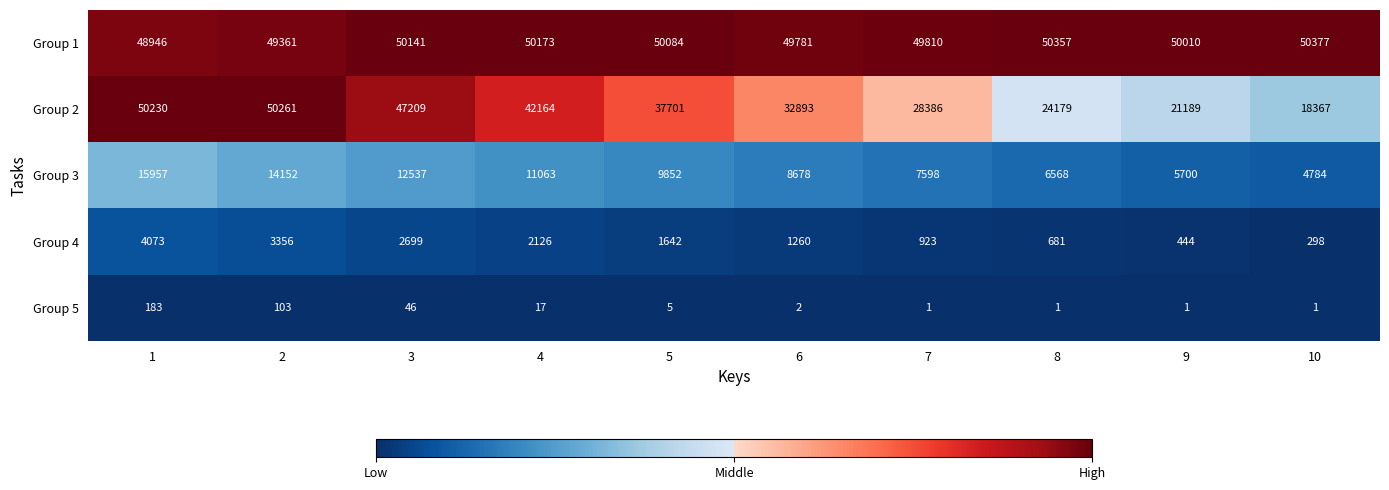

Is it true that Group 4 equals 5529 at 2?

False